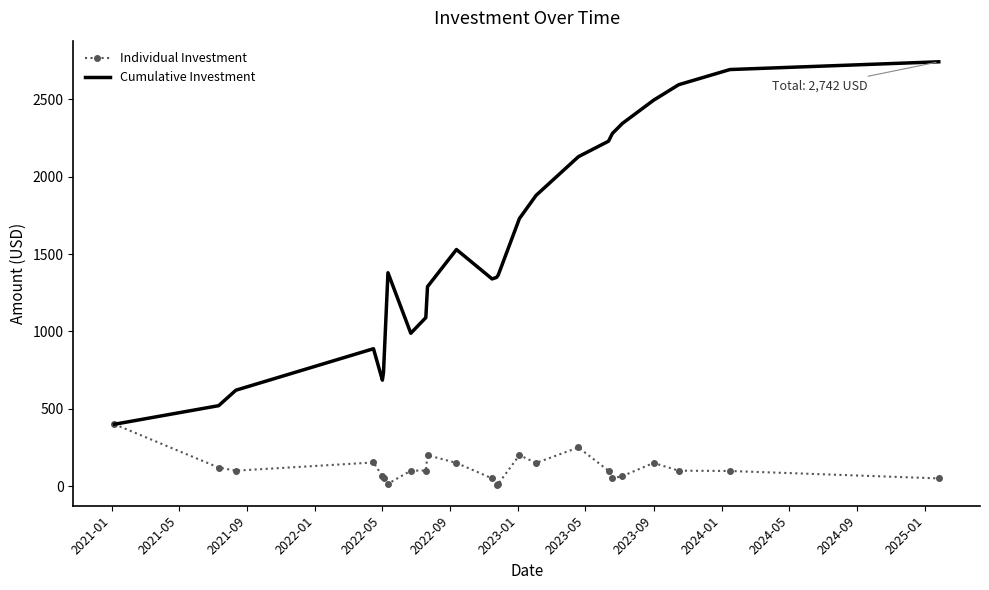

List the series in order of their peak value, lowest first.

Individual Investment, Cumulative Investment